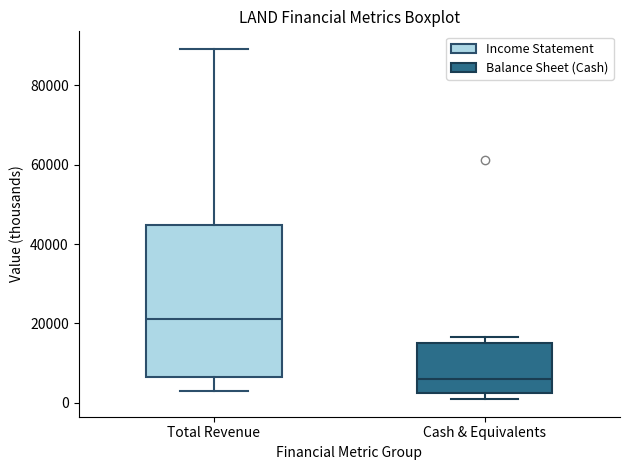

Reading left to right, read every box against the y-axis: the position of its median line, the range the box covers, and the ends of its whiskers. The values are not printed on the chart, so give them approximately, as read against the axis.

Total Revenue: median 22000, box 6000 to 44000, whiskers 4000 to 90000
Cash & Equivalents: median 6000, box 2000 to 16000, whiskers 0 to 16000 (just above the box's upper edge)